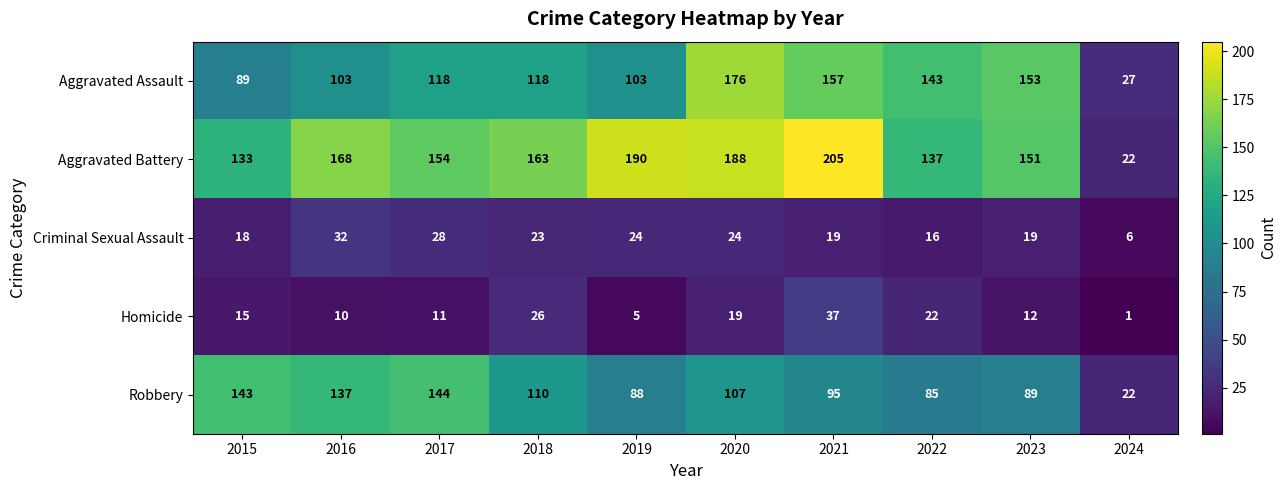

How many data points in Aggravated Assault are less than 118?

4